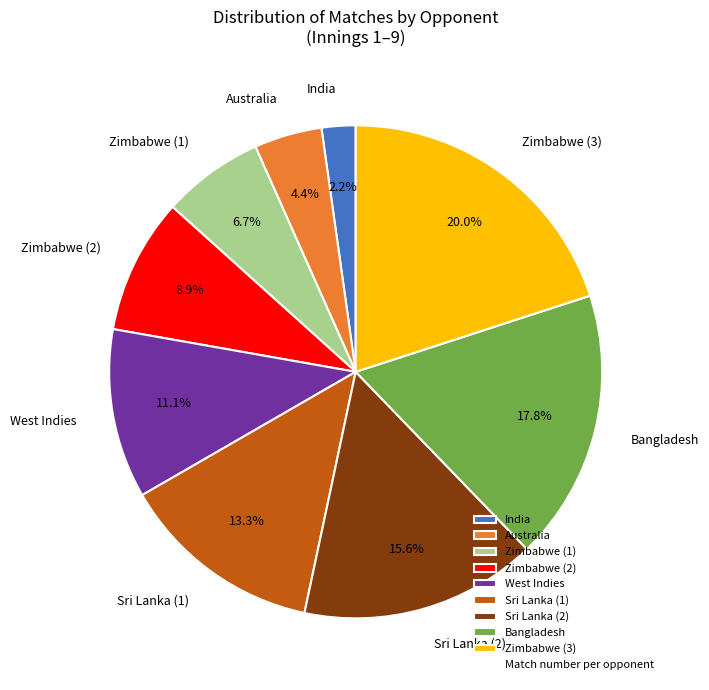

How many segments does this pie chart have?

9